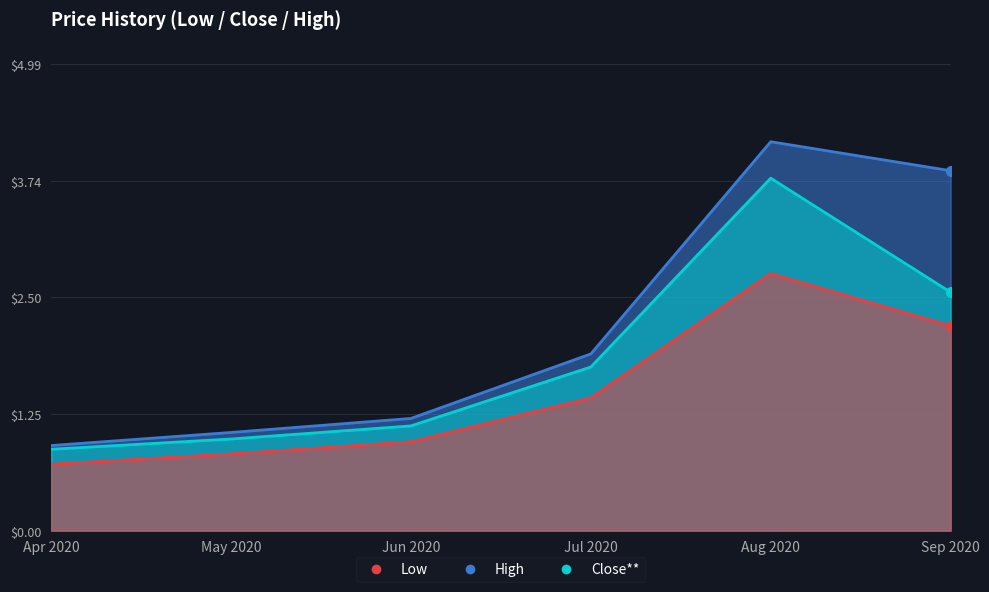

Which series reaches the minimum Y coordinate?

Low